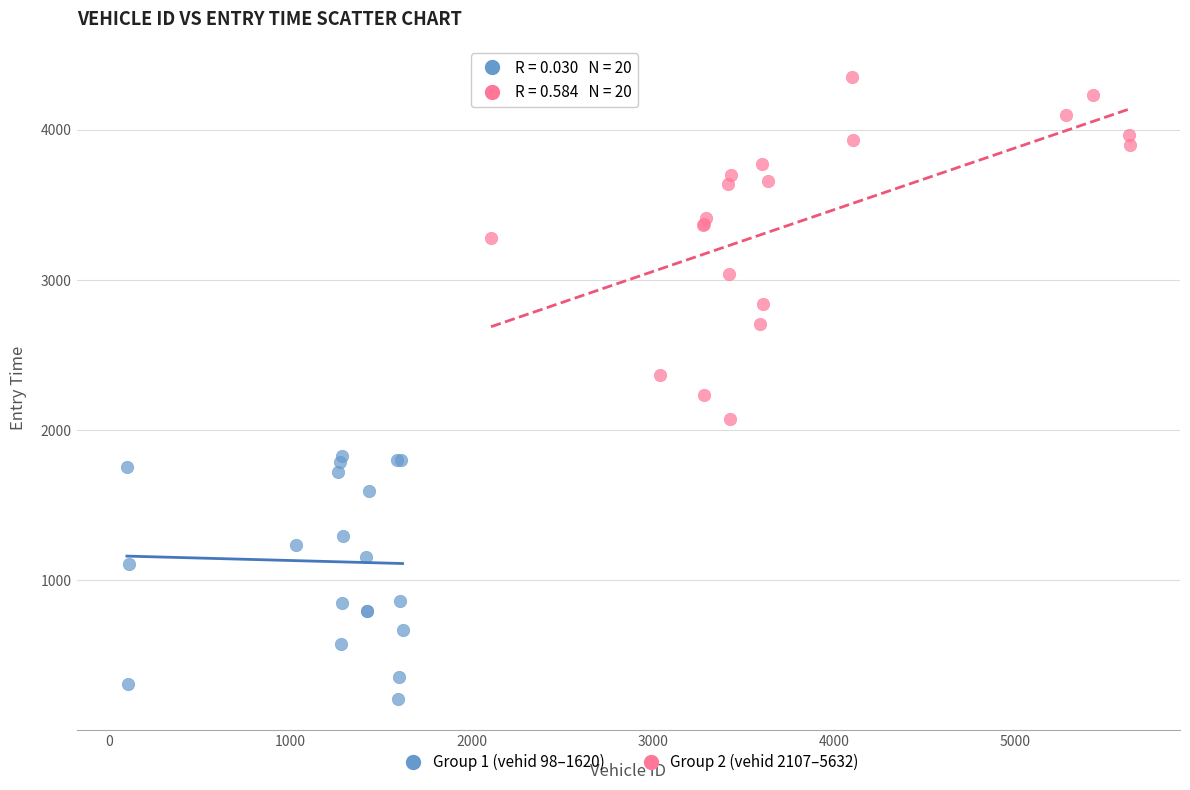

Which series contains the lowest Y value?

Group 1 (vehid 98–1620)